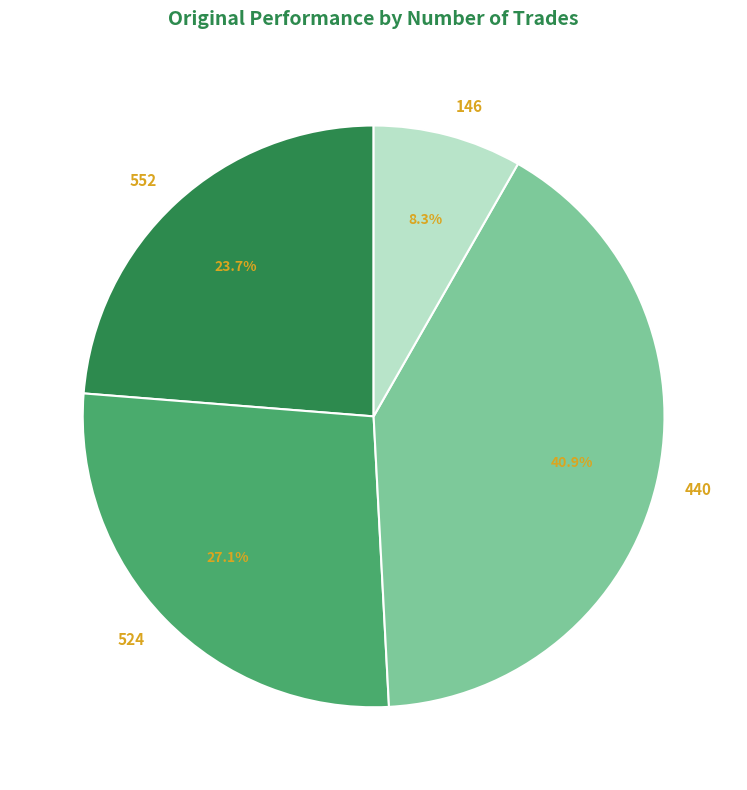

What percentage is the 524 slice, to the nearest percent?

27%